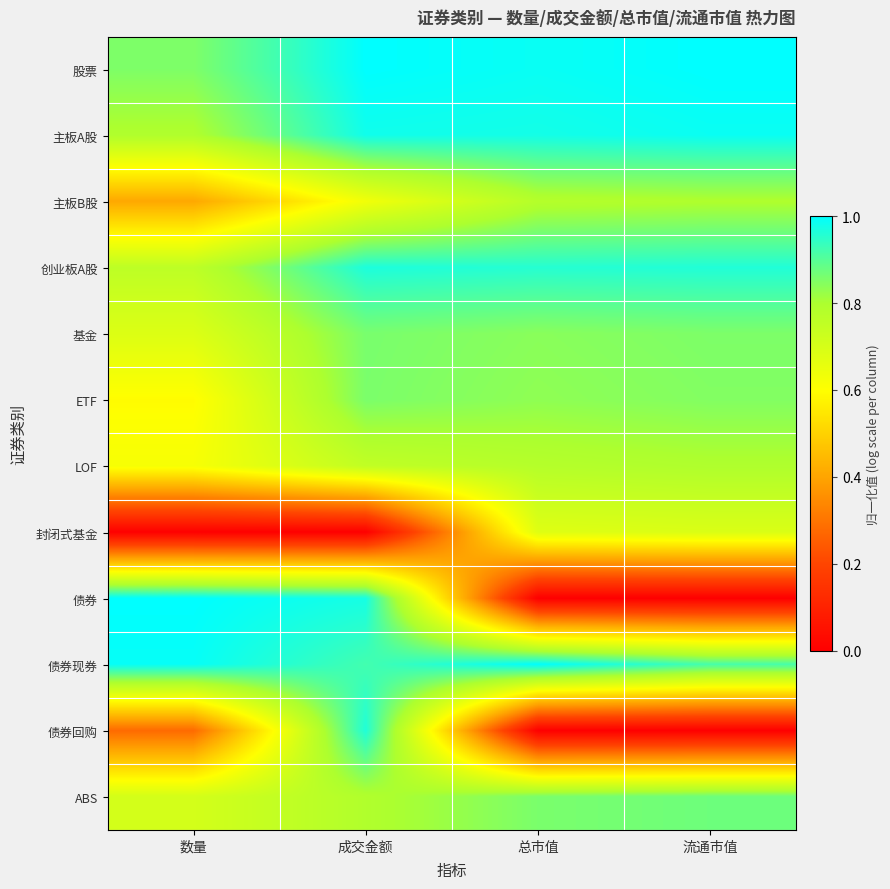

At 总市值, list the series in order from smallest to largest.

债券, 债券回购, 封闭式基金, LOF, 主板B股, ETF, 基金, ABS, 创业板A股, 主板A股, 股票, 债券现券